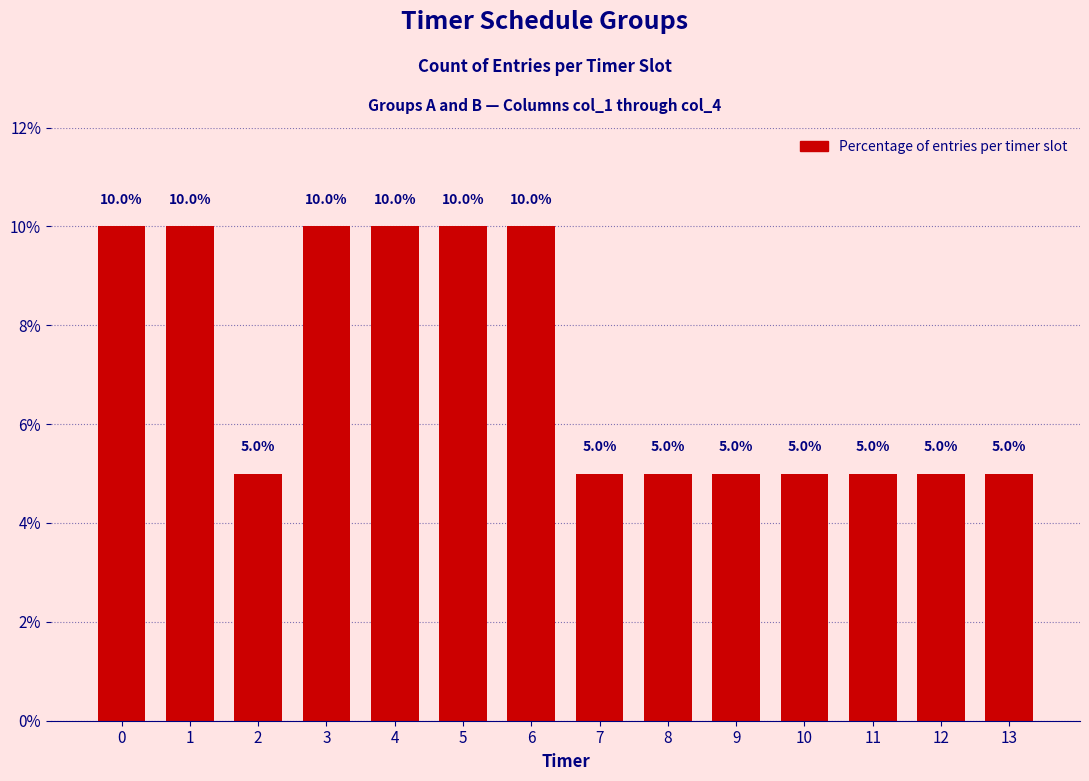

Which has a higher value, 4 or 10?

4